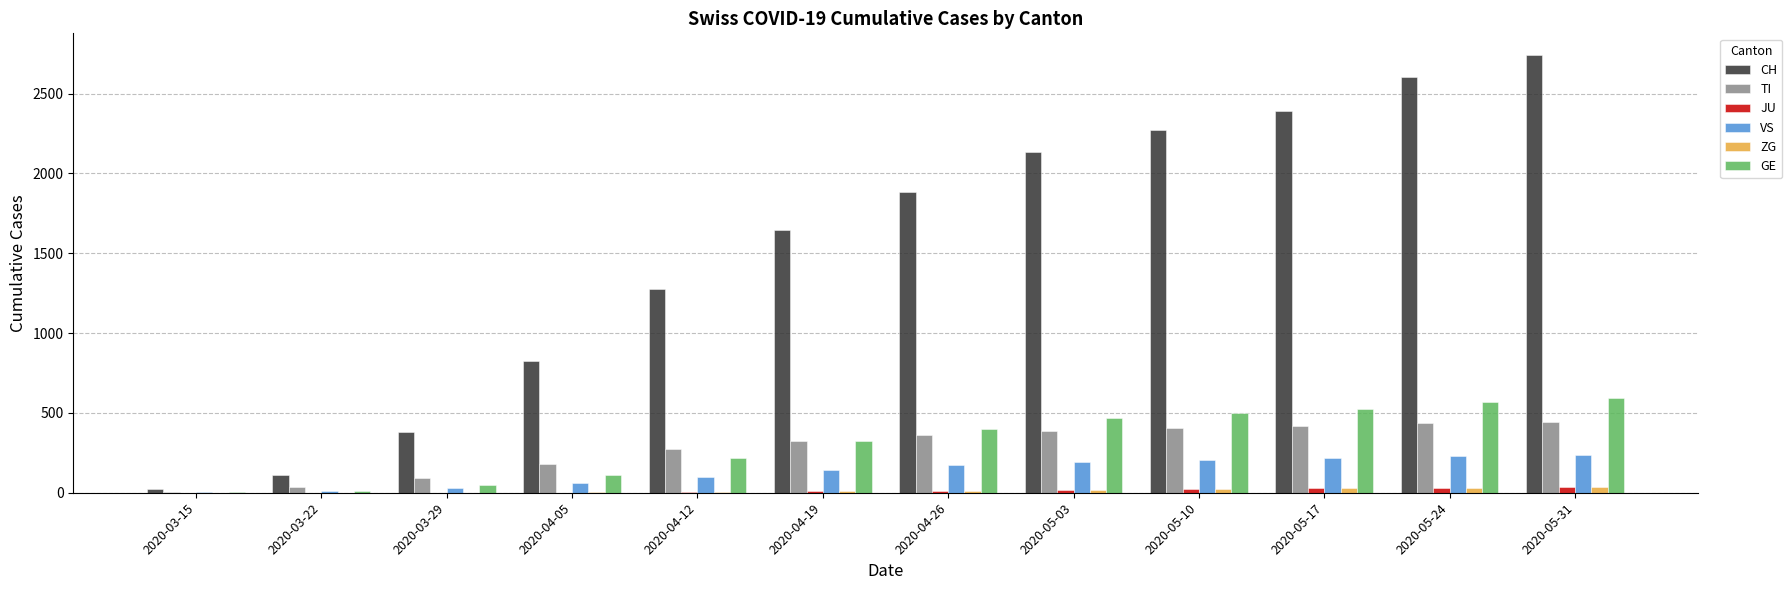

Which series has the largest range (max minus min)?

CH